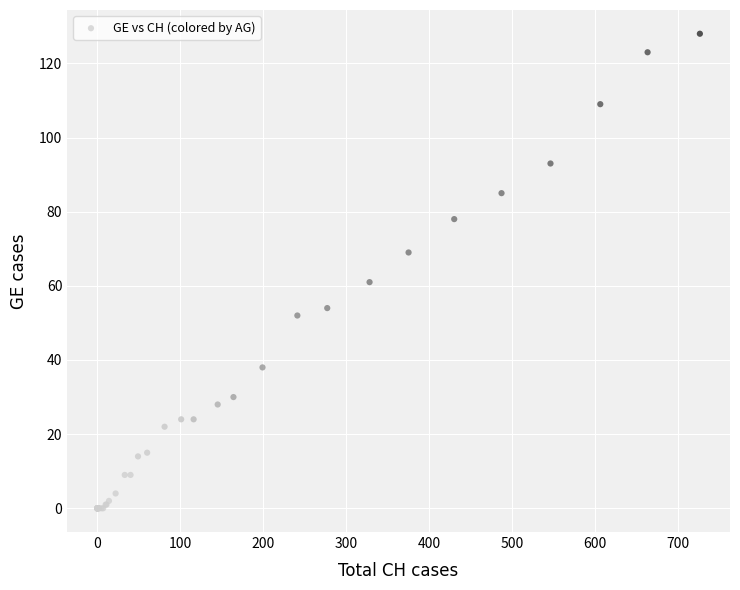

What Y value in the scatter plot is closest to 64?

61